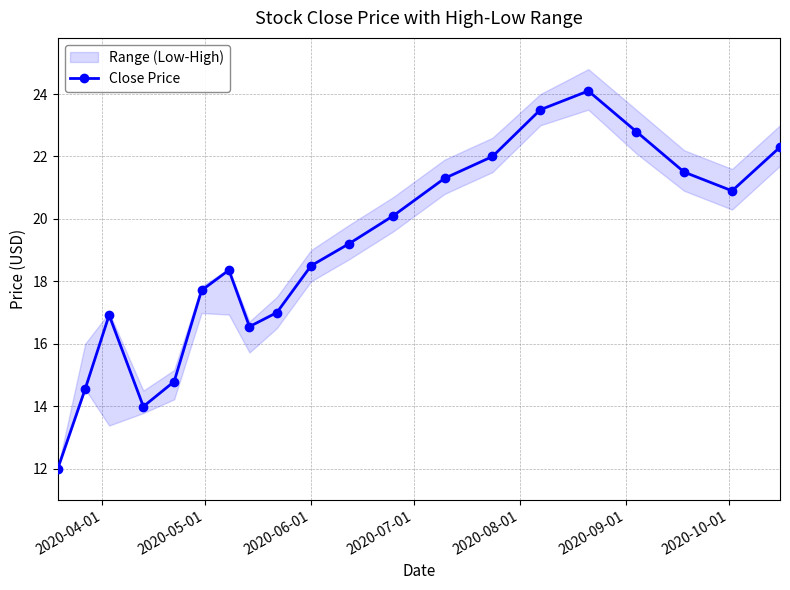

How many interior local peaks does the Close Price series have?

3